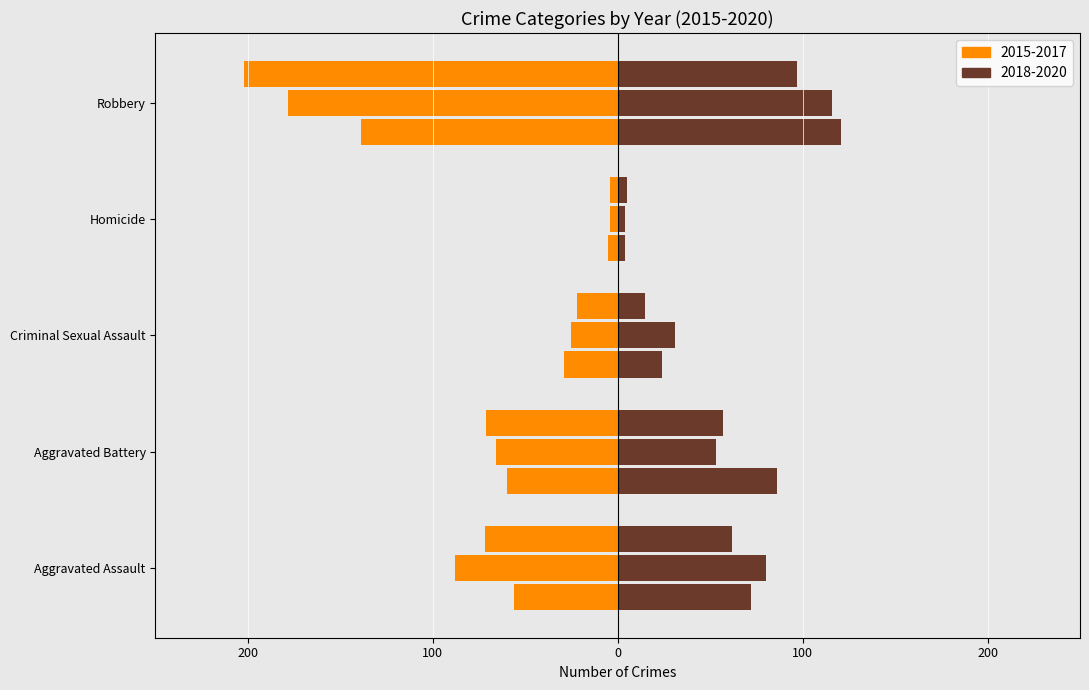

True or false: 2015 has a value of -90 at Aggravated Assault.

False